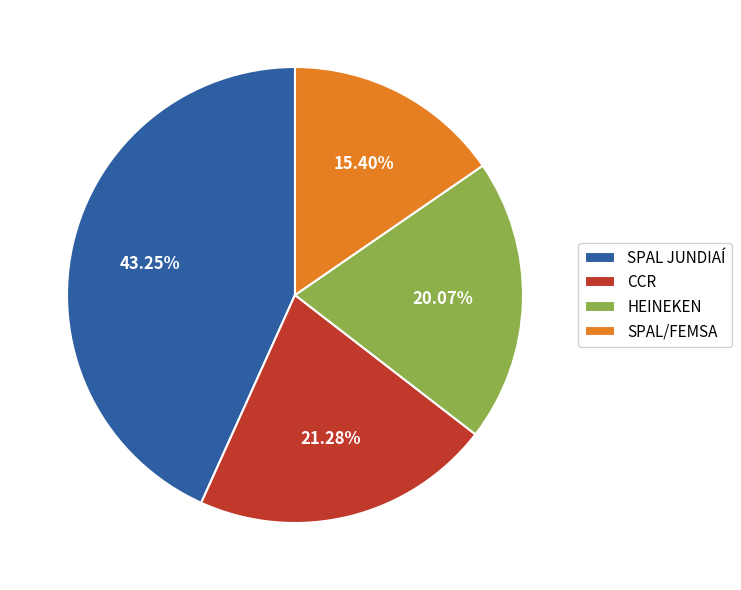

To the nearest percent, what is the difference between the largest and smallest slice percentages?

28%